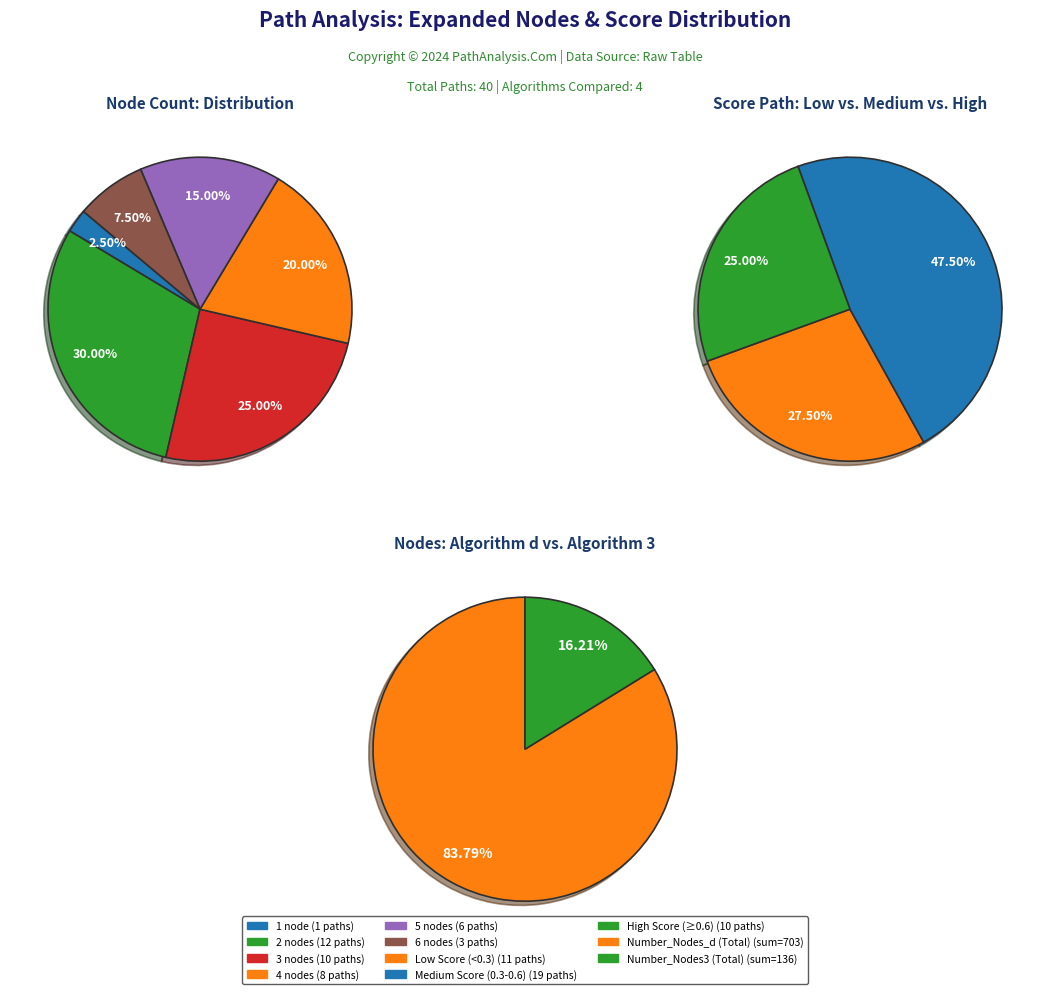

Do 19 and 23 together represent more than half of the pie?

No